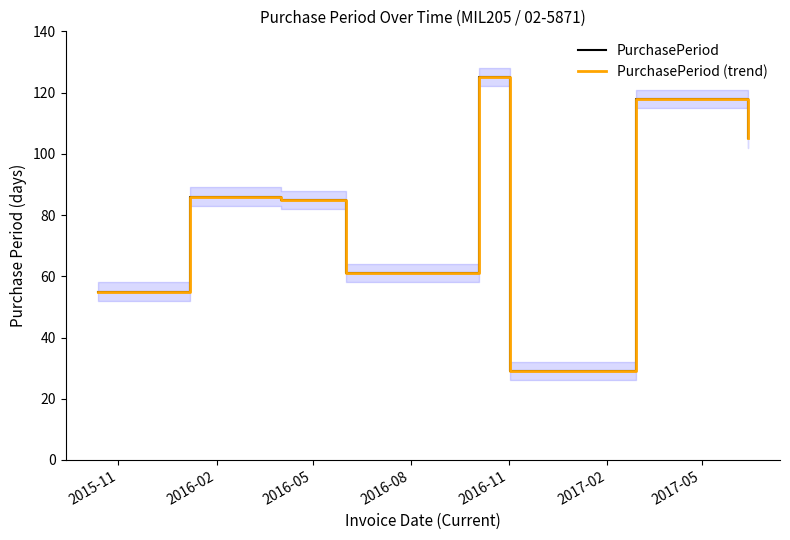

Reading left to right, transcribe all the data shown in this chart.

PurchasePeriod: 55	86	85	61	125	29	118	105
PurchasePeriod (trend): 55	86	85	61	125	29	118	105